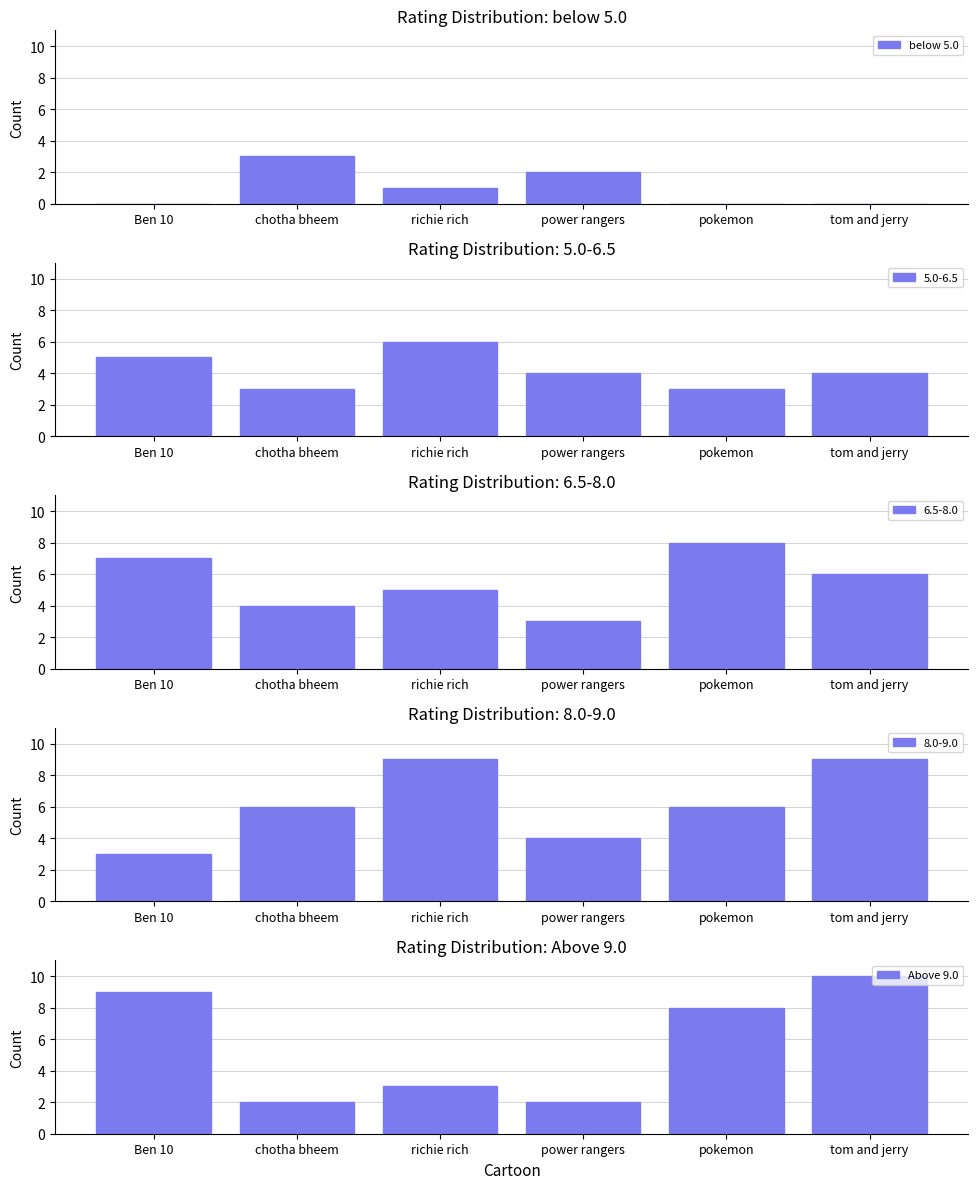

What is the value of the Above 9.0 bar at the 6th from the left?

10